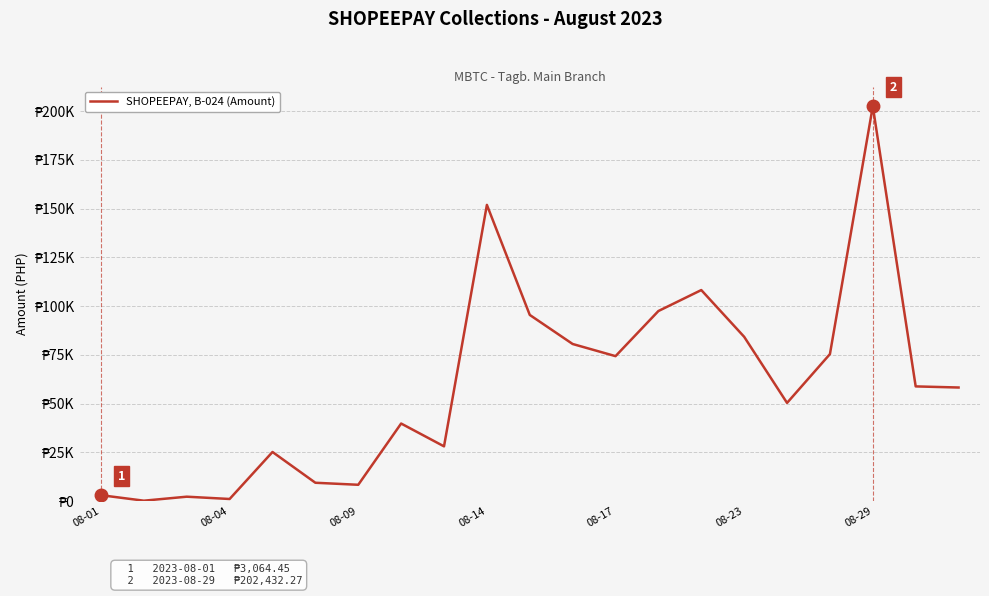

What is the difference between the maximum and second lowest values?

201317.1